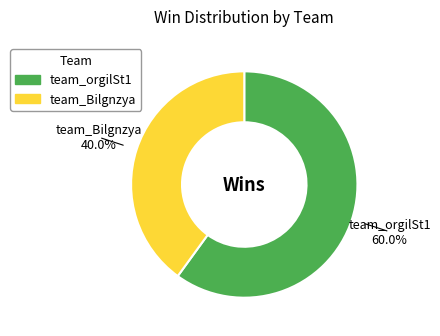

Which slice is the smallest?

team_Bilgnzya